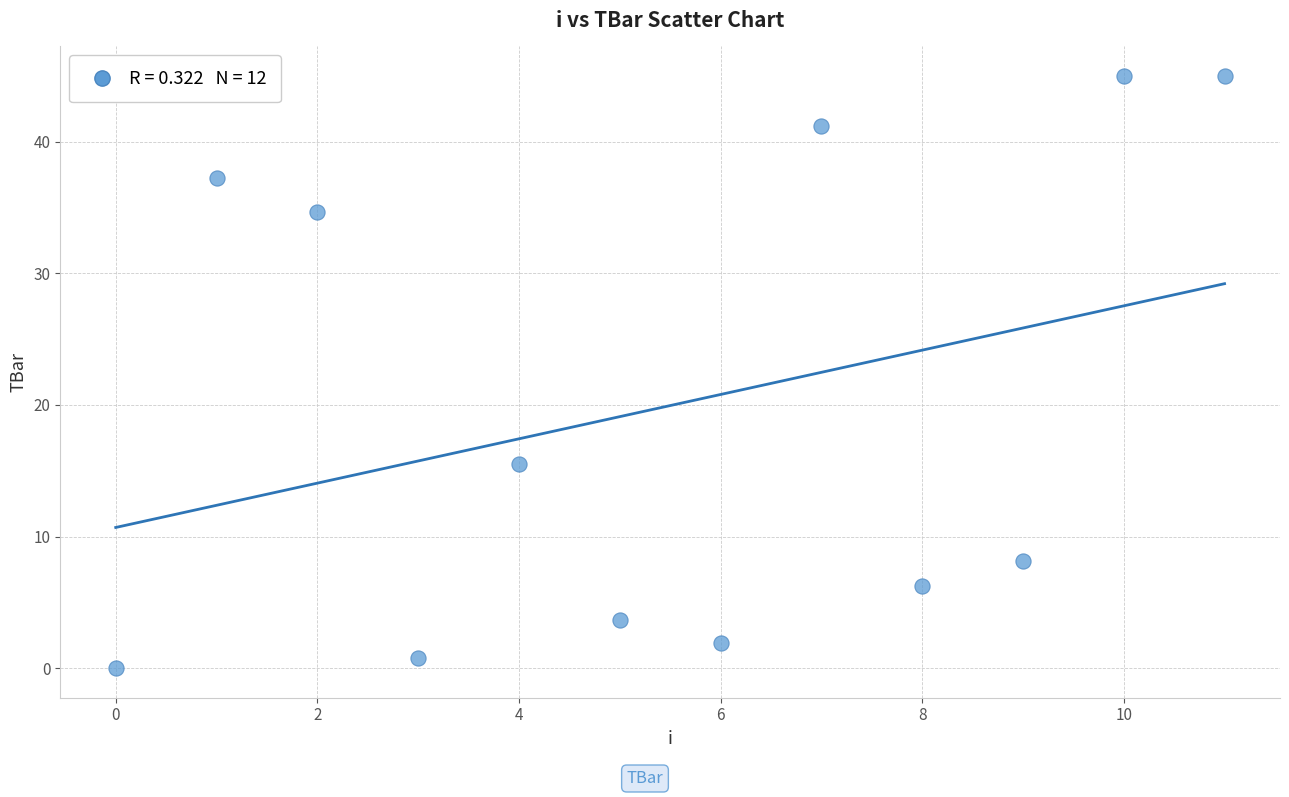

What Y value in the scatter plot is closest to 22?

15.5